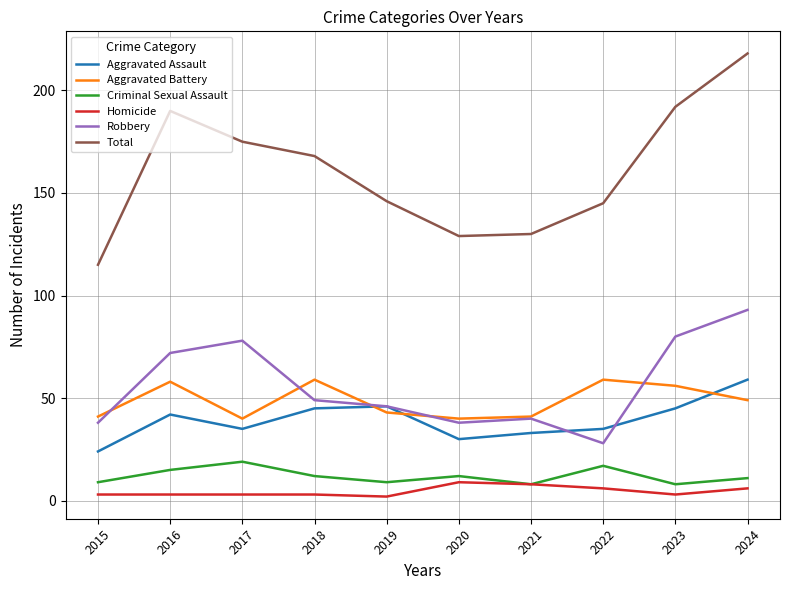

True or false: Aggravated Battery has more than 1 interior local peaks.

True